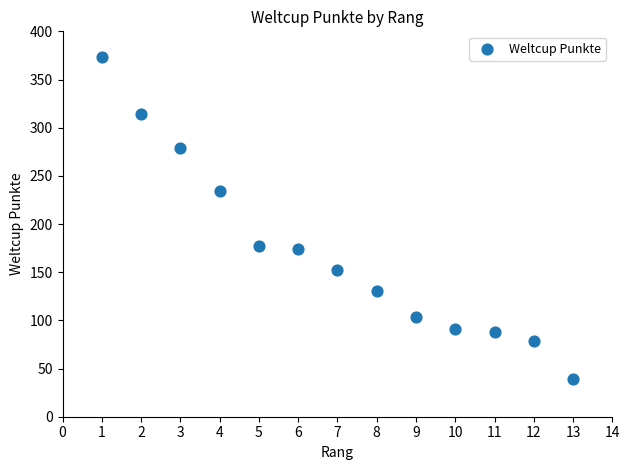

What is the range of Y values (max minus min)?

334